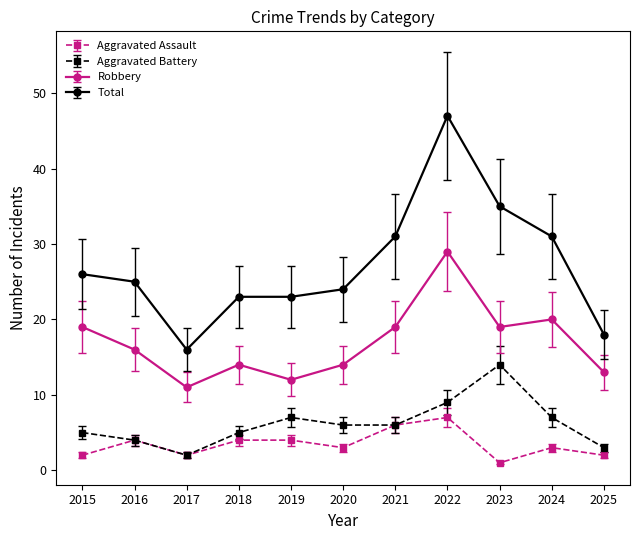

What is the difference between the Aggravated Assault values at 2023 and 2017?

1